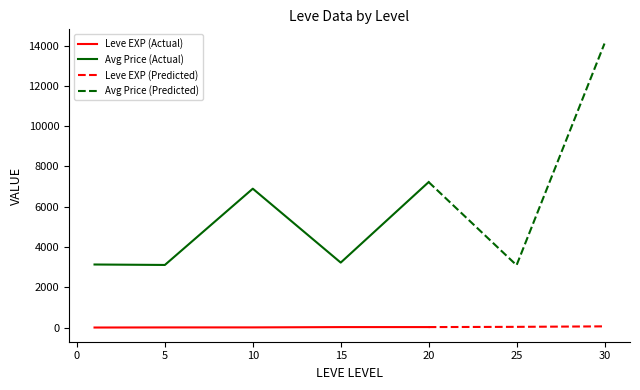

The value of Avg Price (Actual) at 5 is 3108.7. True or false?

True